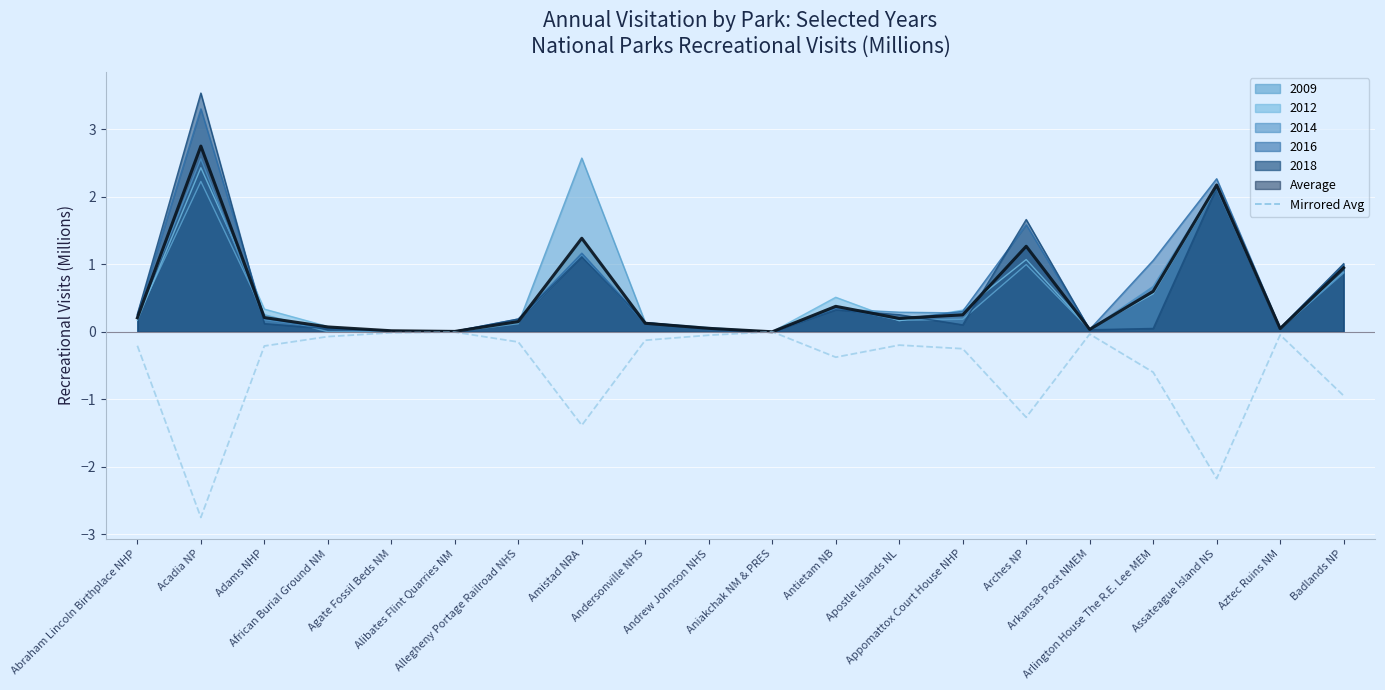

True or false: the data shows -0.4 at Adams NHP.

False